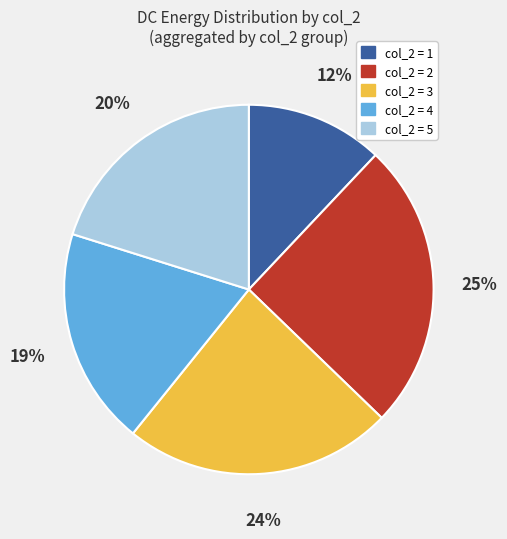

Rank the categories by value from lowest to highest.

col_2 = 1, col_2 = 4, col_2 = 5, col_2 = 3, col_2 = 2